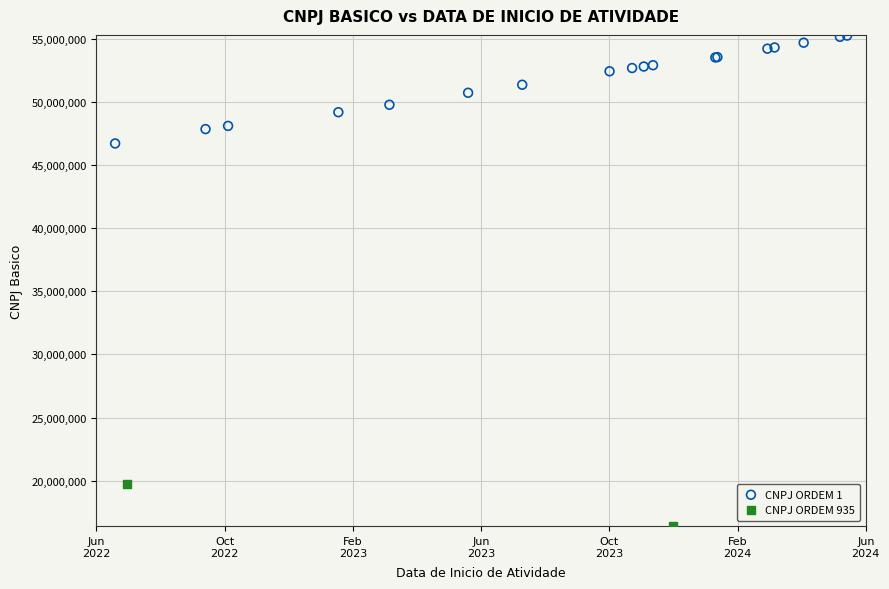

What are all the series names shown in the legend?

CNPJ ORDEM 1, CNPJ ORDEM 935